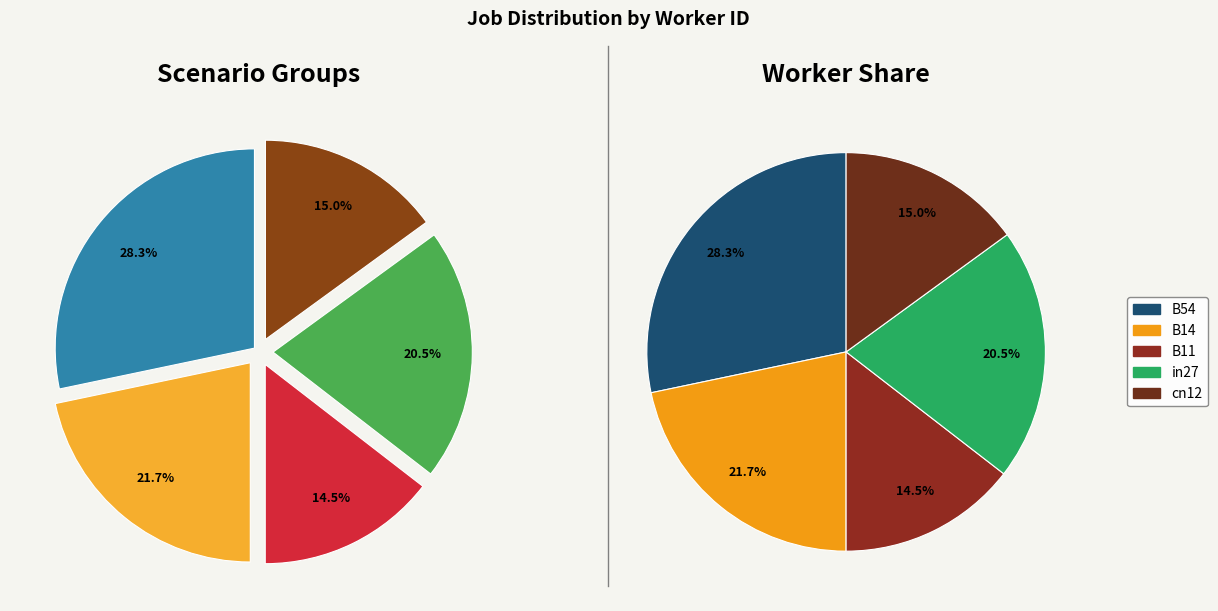

Count the number of slices in the pie.

5